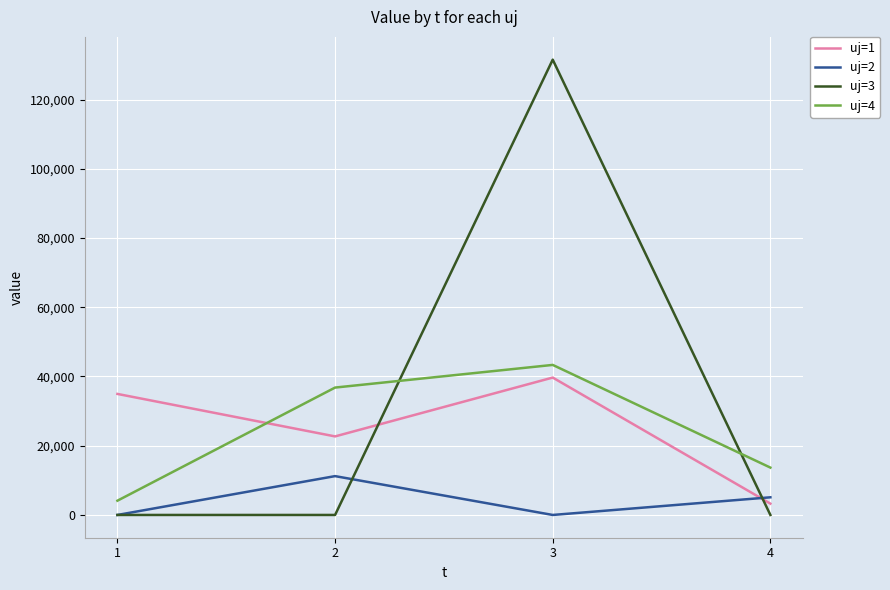

What are all the series names shown in the legend?

uj=1, uj=2, uj=3, uj=4